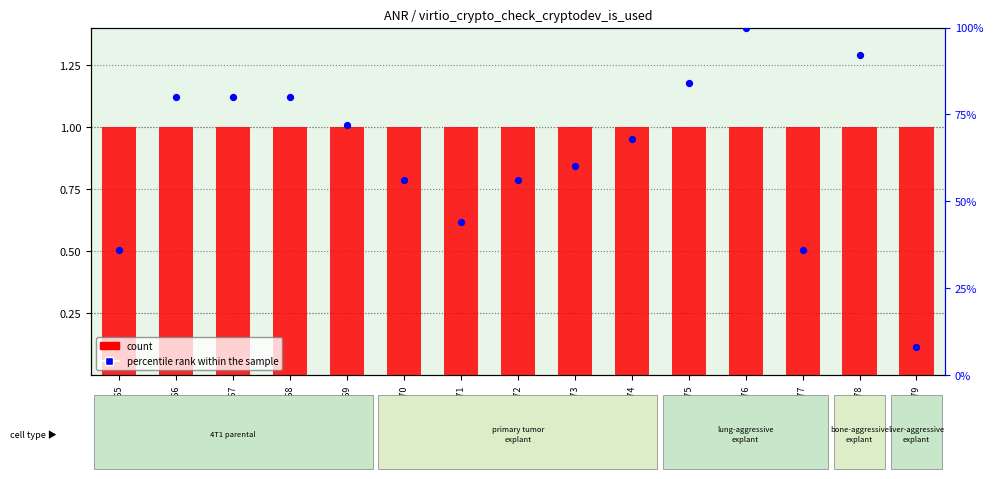

Which series reaches the maximum Y coordinate?

percentile rank within the sample